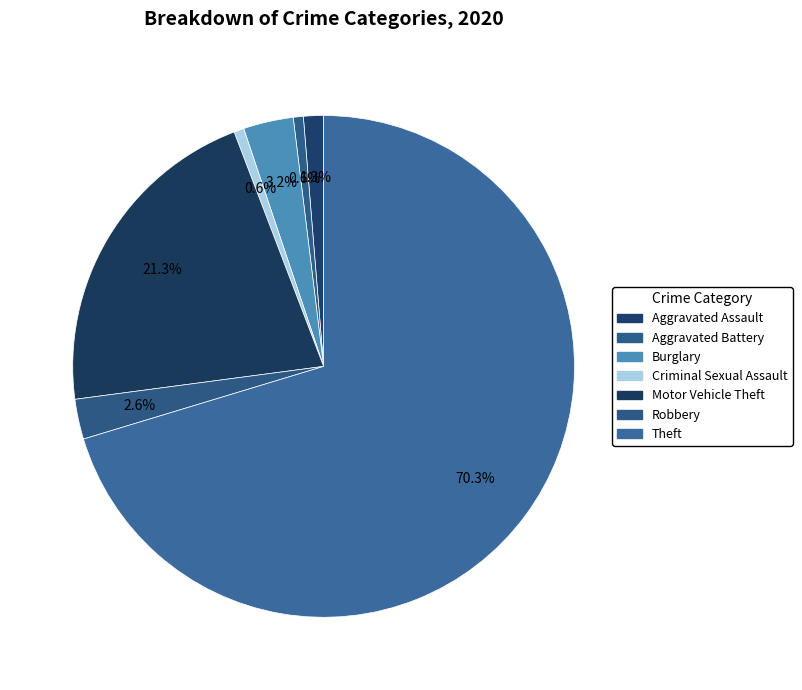

What percentage is the Criminal Sexual Assault slice, to the nearest percent?

1%